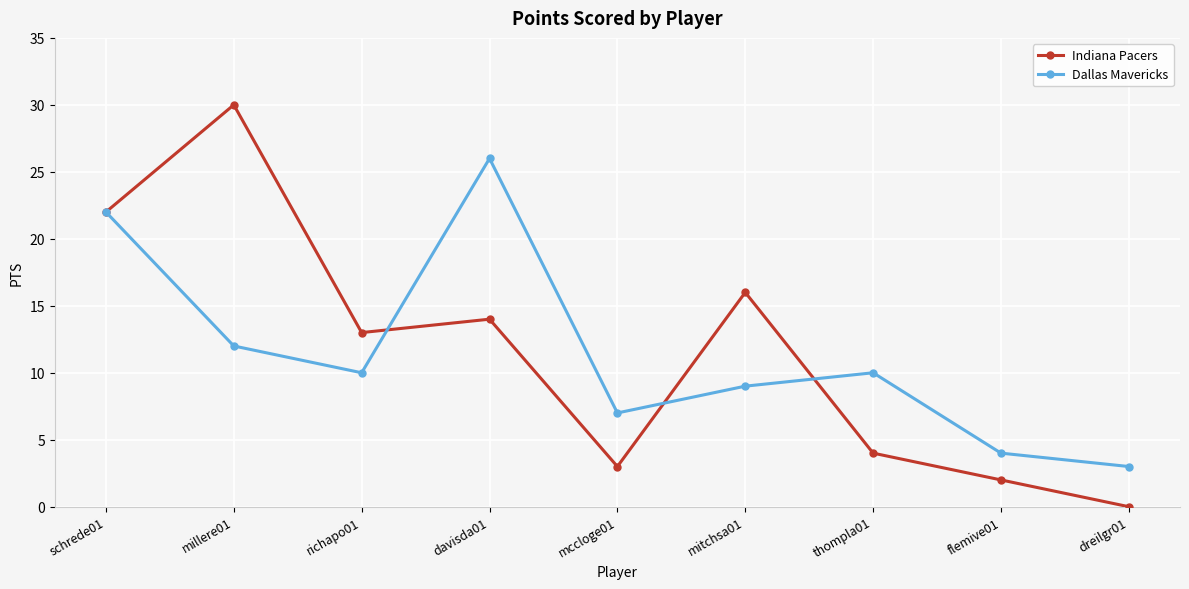

What position from the left is dreilgr01?

9